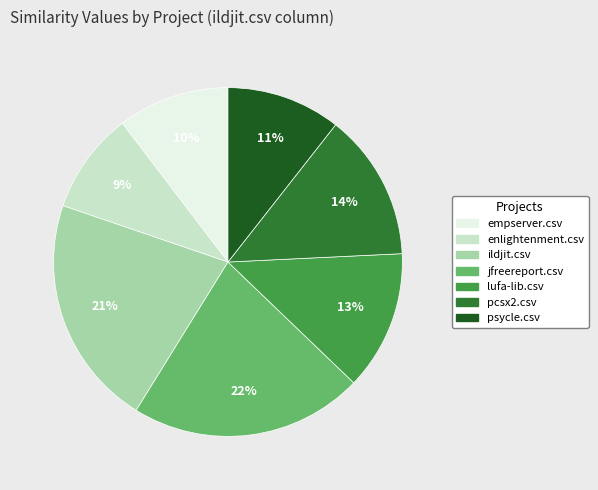

Which slice is the smallest?

enlightenment.csv